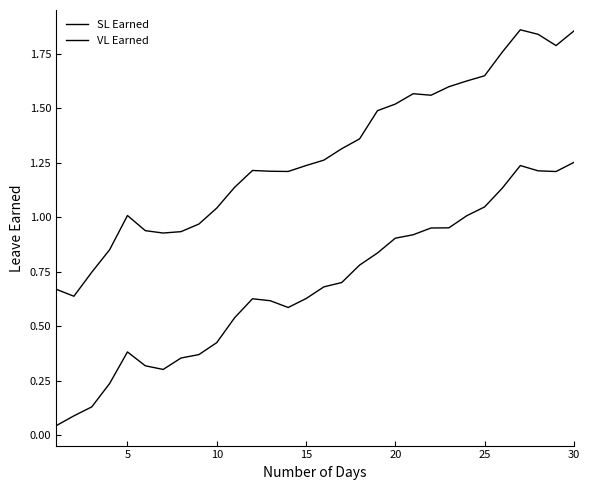

How many lines are shown in the chart?

2